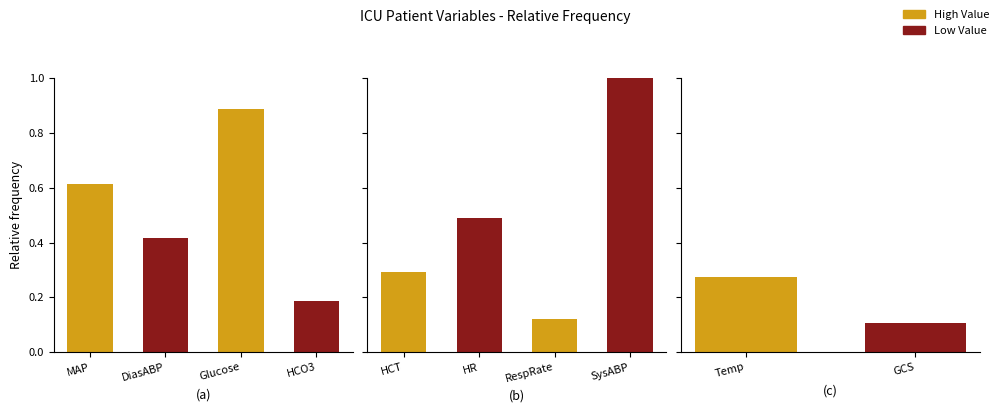

Is it true that the value at GCS is 0.1?

False